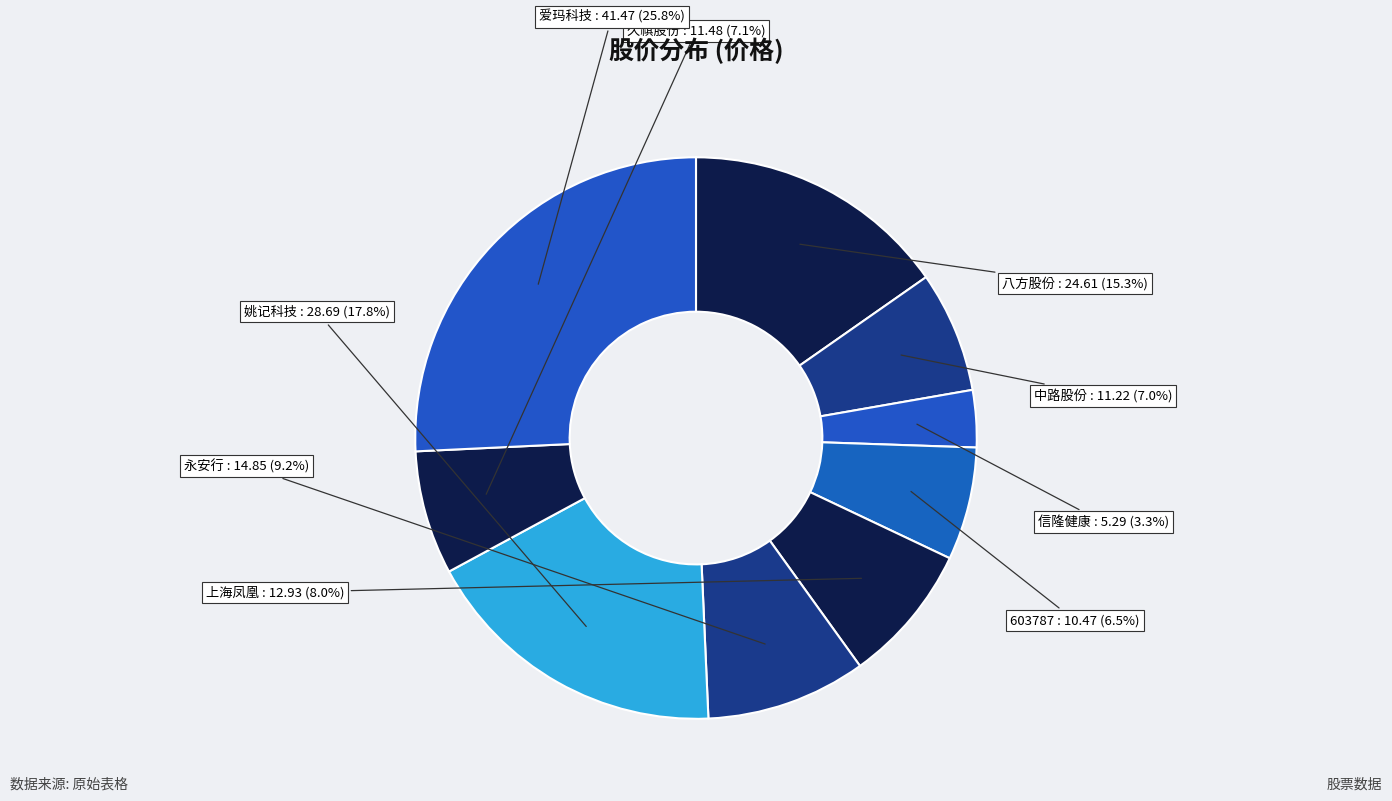

To the nearest percent, what is the difference between the largest and smallest slice percentages?

22%